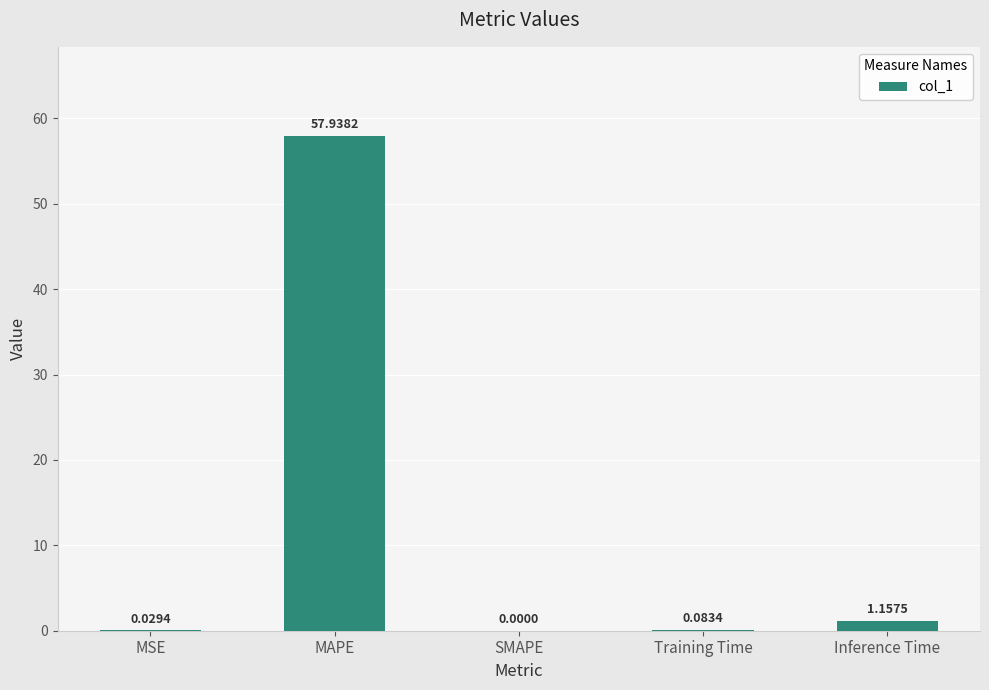

The chart shows a value of 26.9 at MAPE. True or false?

False